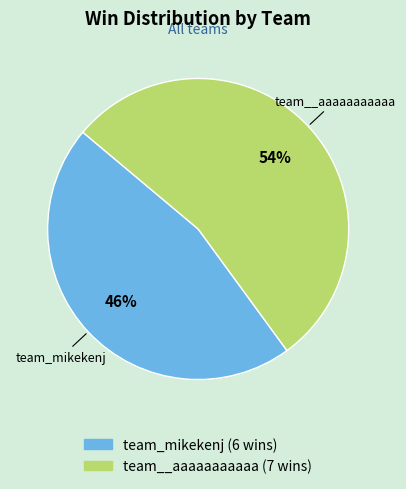

To the nearest percent, what portion does team__aaaaaaaaaaa represent?

54%